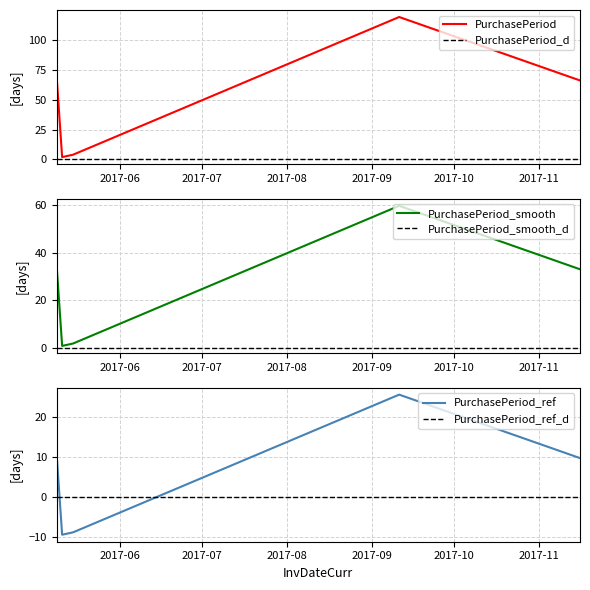

Reading left to right, list all the values displayed in this chart.

69	2	4	119	66